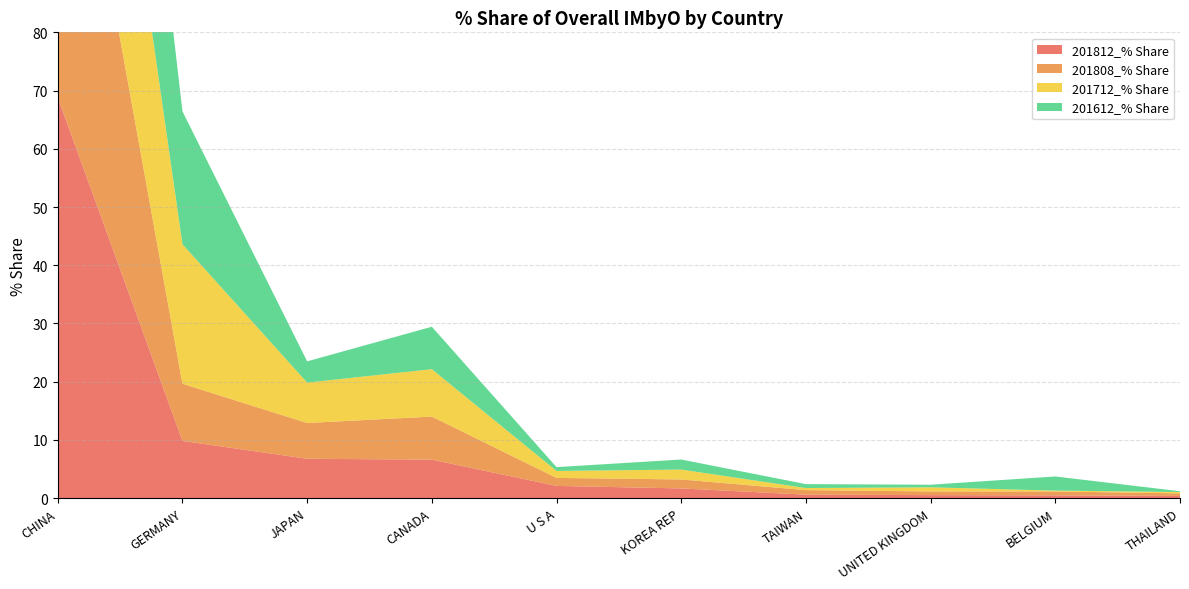

Reading right to left, extract all data points from this chart.

201812_% Share: 0.4	0.5	0.5	0.6	1.7	2.1	6.6	6.8	9.8	68.8
201808_% Share: 0.4	0.7	0.6	0.8	1.5	1.4	7.4	6.1	9.8	69.3
201712_% Share: 0.2	0.1	0.7	0.4	1.7	1.2	8.1	6.9	24.0	54.9
201612_% Share: 0.1	2.4	0.4	0.7	1.7	0.7	7.3	3.6	22.8	58.2